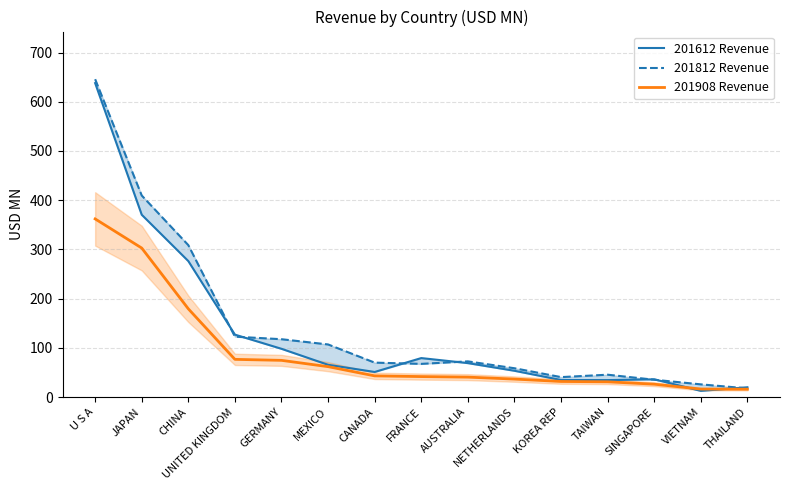

What are all the series names shown in the legend?

201612 Revenue, 201812 Revenue, 201908 Revenue